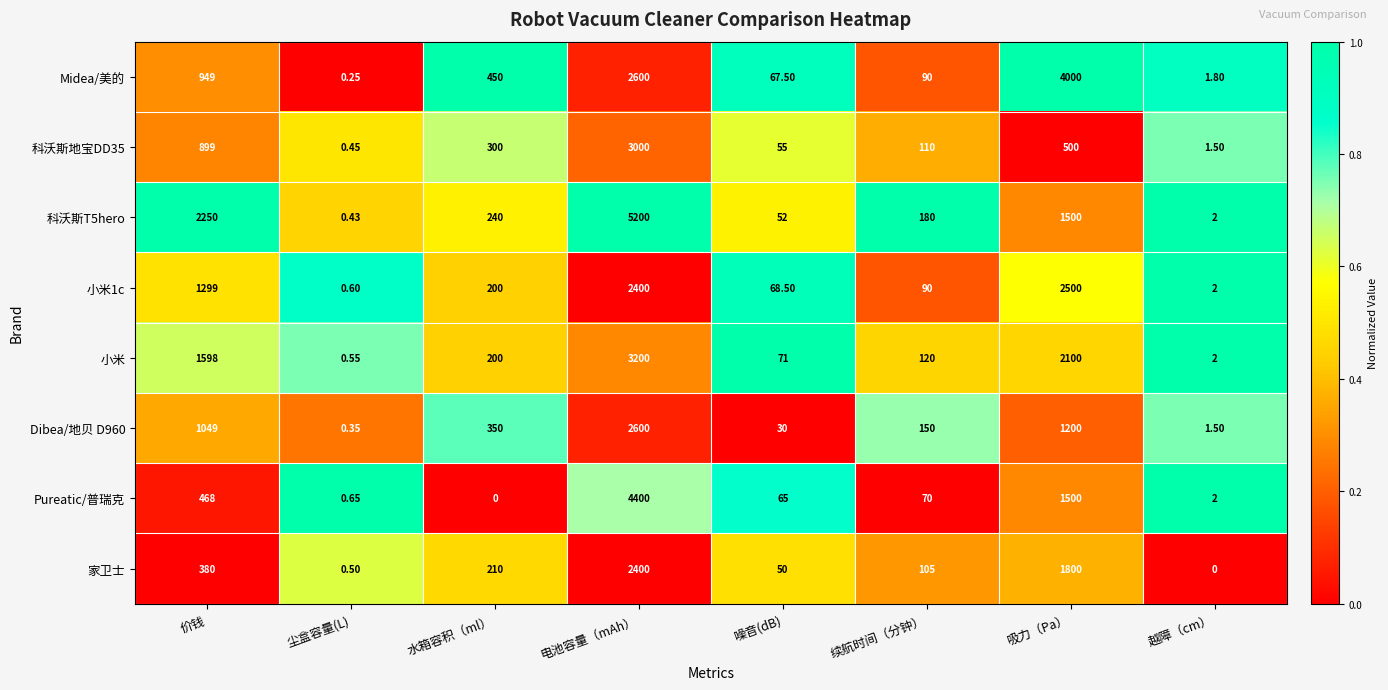

At which label does 小米1c first exceed 200?

价钱